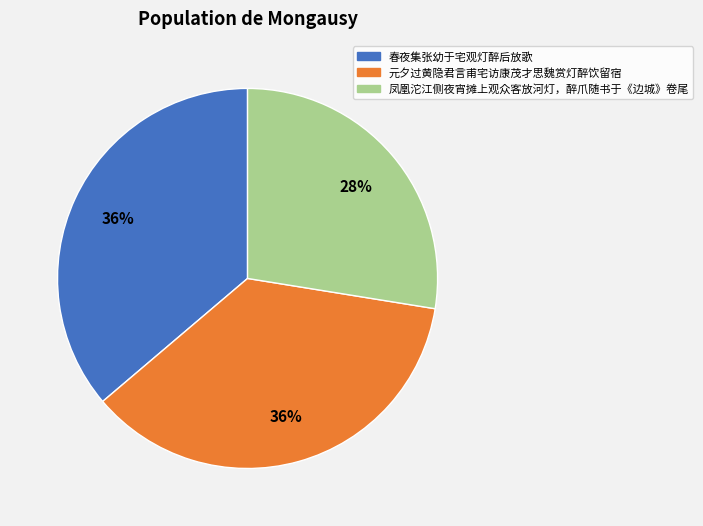

Is it true that 元夕过黄隐君言甫宅访康茂才思魏赏灯醉饮留宿 is 36% of the pie?

True